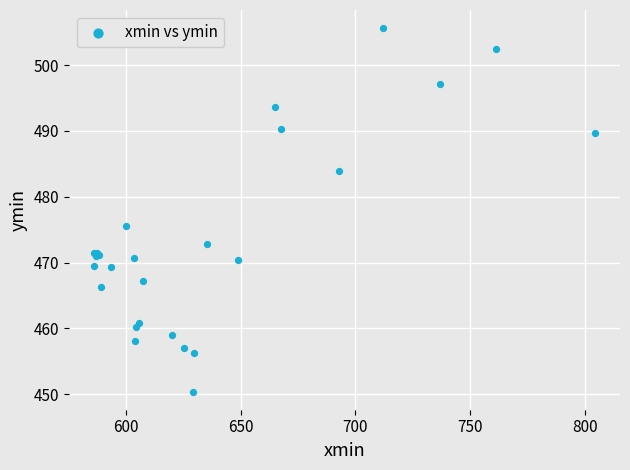

What Y value in the scatter plot is closest to 478?

475.6